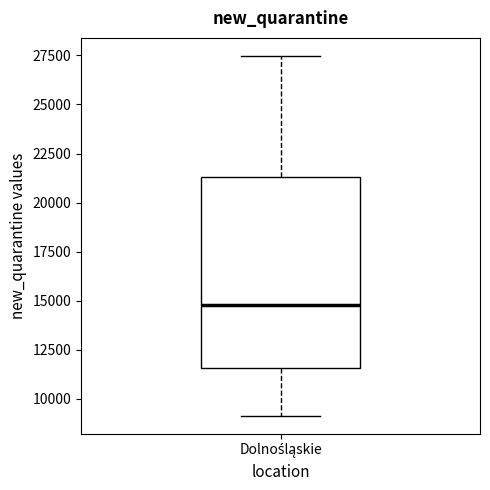

Where does the lower whisker of the box for Dolnośląskie end on the y-axis? The values are not printed on the chart, so give them approximately, as read against the axis.

9000